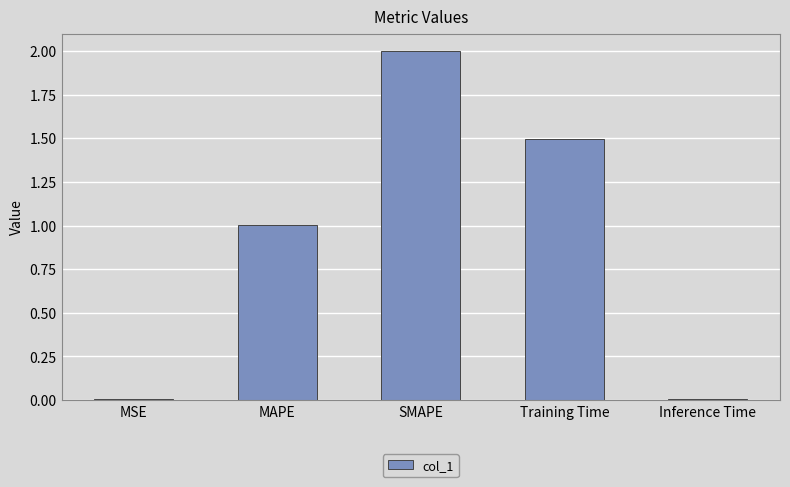

Where does the data first go above 1?

MAPE